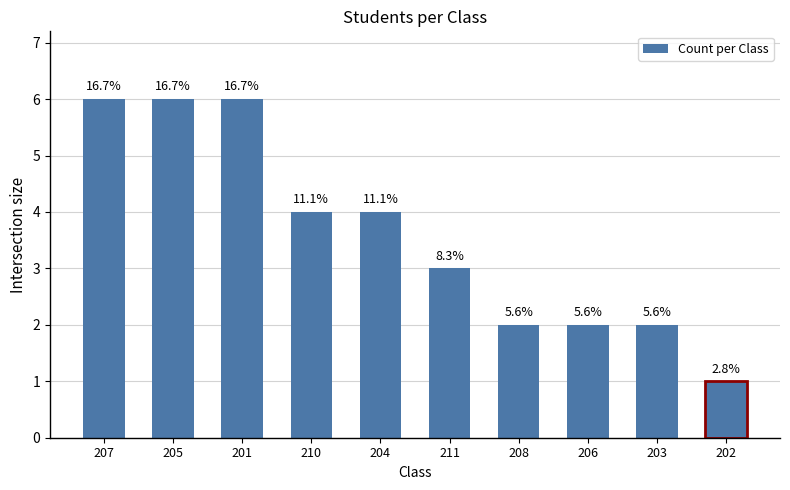

List the labels in order of value, smallest first.

202, 208, 206, 203, 211, 210, 204, 207, 205, 201